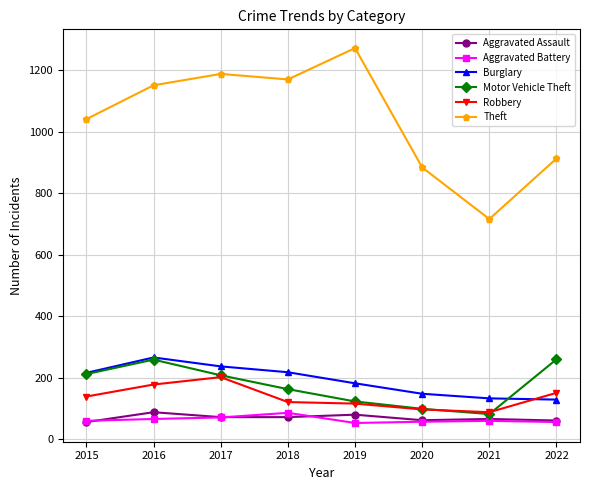

What is the spread (max minus min) of values at 2016?

1085